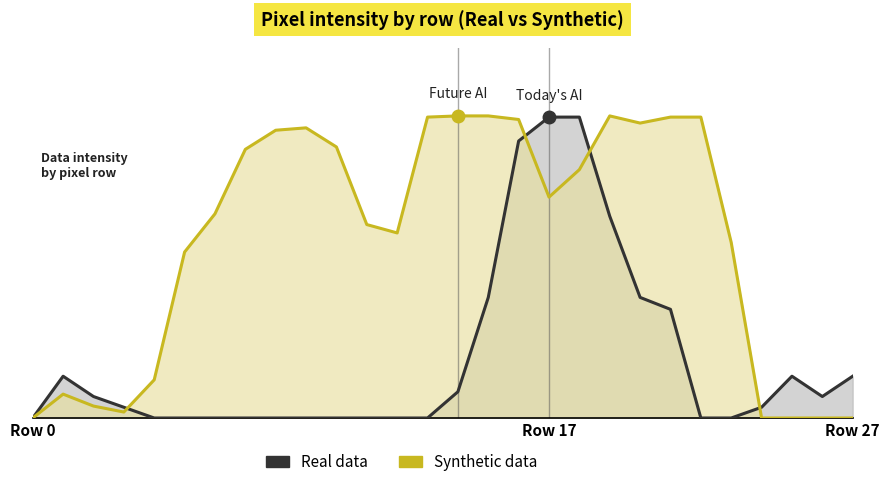

Reading left to right, list all the values displayed in this chart.

Real data: 0	35	18	9	0	0	0	0	0	0	0	0	0	0	22	101	232	252	252	169	101	91	0	0	9	35	18	35
Synthetic data: 0	20	10	5	32	139	171	225	241	243	227	162	155	252	253	253	250	185	208	253	247	252	252	147	0	0	0	0